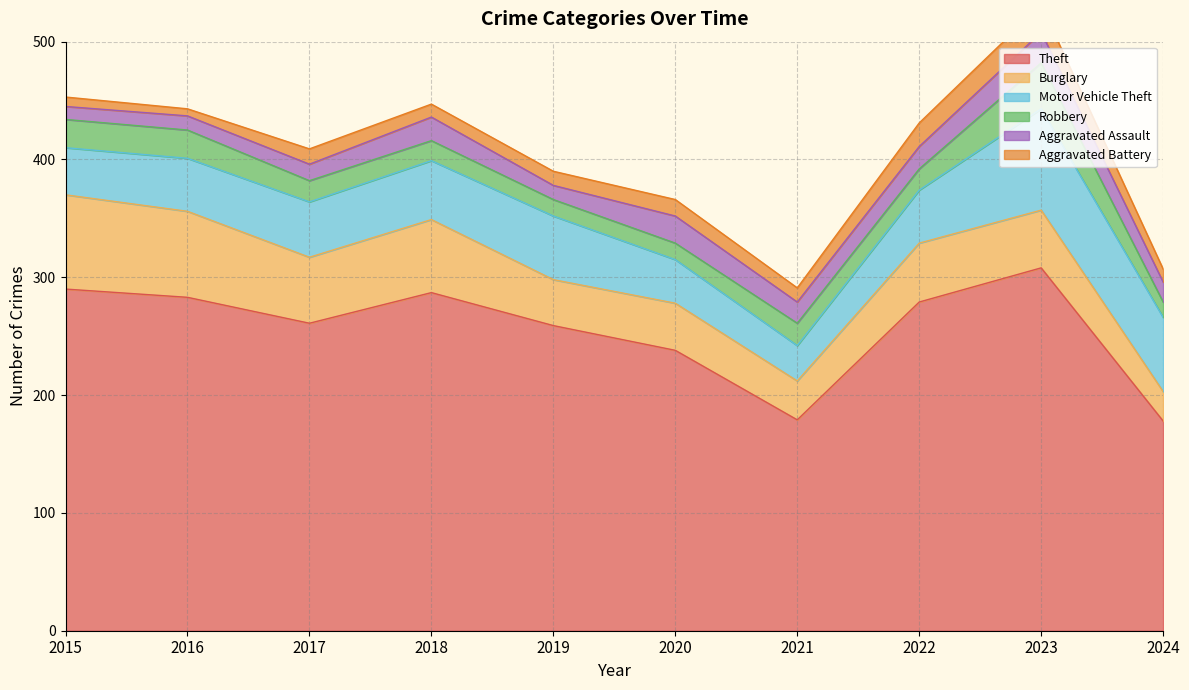

Is it true that Aggravated Battery equals 12 at 2021?

True